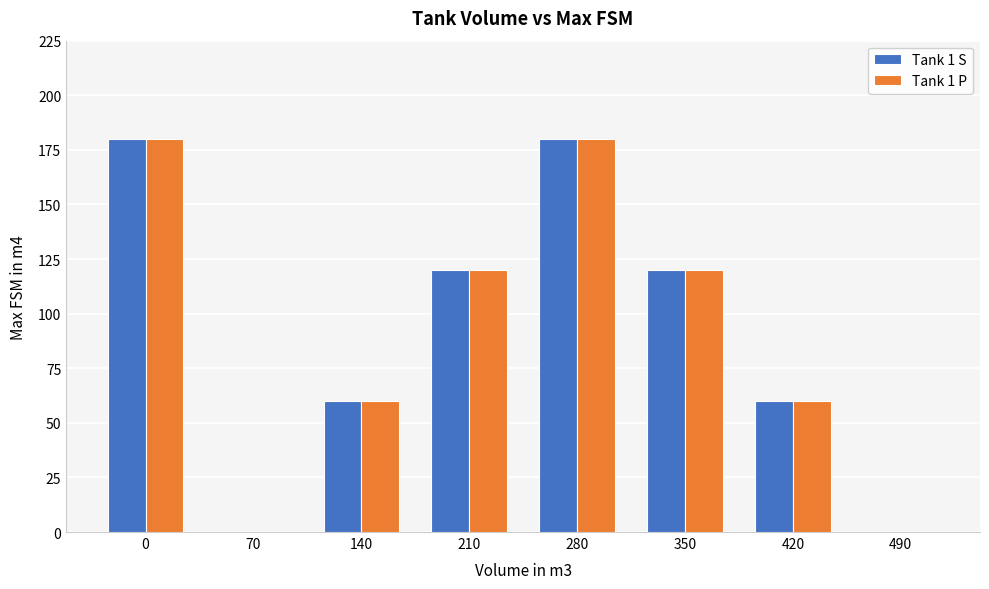

Reading left to right, extract all data points from this chart.

Tank 1 S: 0=180	70=0	140=60	210=120	280=180	350=120	420=60	490=0
Tank 1 P: 0=180	70=0	140=60	210=120	280=180	350=120	420=60	490=0